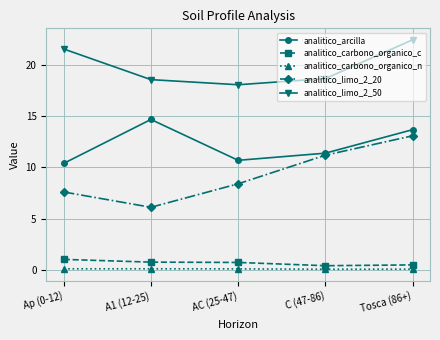

What is the difference between the highest and lowest values at C (47-86)?

18.7